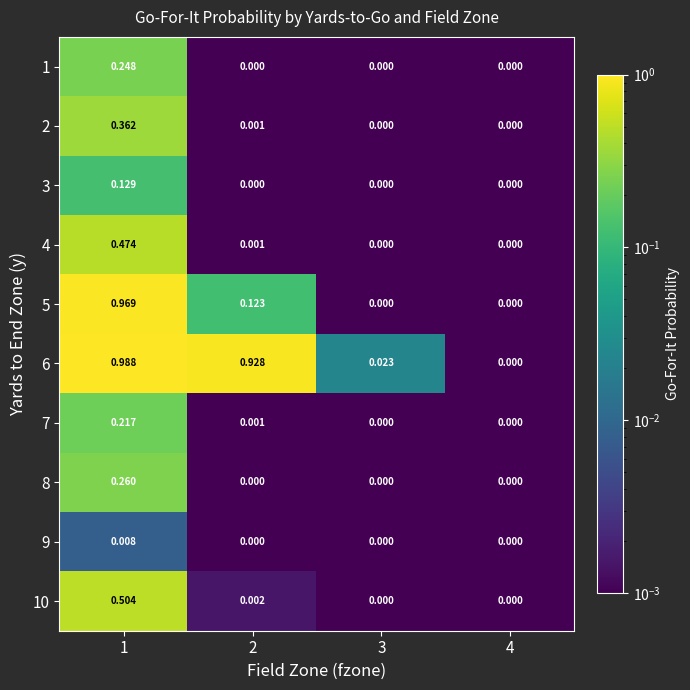

Is the value of 8 at 3 greater than the value of 3 at 1?

No